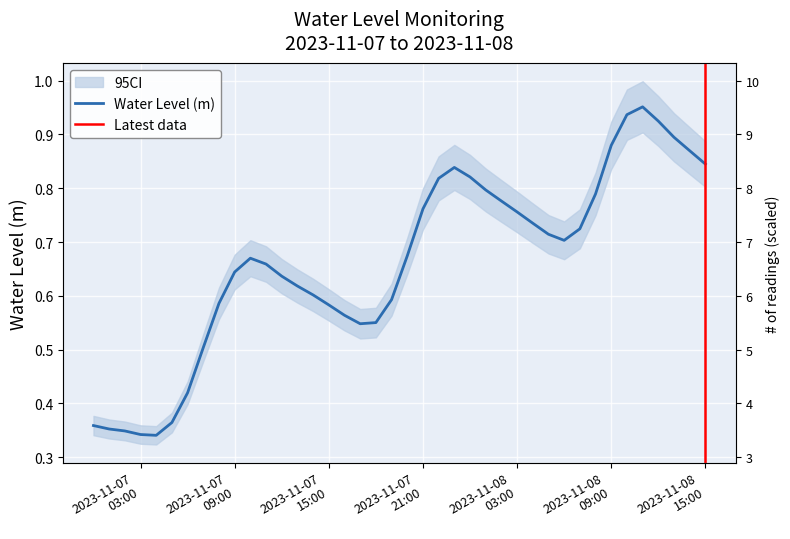

List the labels in order of value, smallest first.

2023-11-07 04:00:00, 2023-11-07 03:00:00, 2023-11-07 02:00:00, 2023-11-07 01:00:00, 2023-11-07 00:00:00, 2023-11-07 05:00:00, 2023-11-07 06:00:00, 2023-11-07 07:00:00, 2023-11-07 17:00:00, 2023-11-07 18:00:00, 2023-11-07 16:00:00, 2023-11-07 15:00:00, 2023-11-07 08:00:00, 2023-11-07 19:00:00, 2023-11-07 14:00:00, 2023-11-07 13:00:00, 2023-11-07 12:00:00, 2023-11-07 09:00:00, 2023-11-07 11:00:00, 2023-11-07 10:00:00, 2023-11-07 20:00:00, 2023-11-08 06:00:00, 2023-11-08 05:00:00, 2023-11-08 07:00:00, 2023-11-08 04:00:00, 2023-11-08 03:00:00, 2023-11-07 21:00:00, 2023-11-08 02:00:00, 2023-11-08 08:00:00, 2023-11-08 01:00:00, 2023-11-07 22:00:00, 2023-11-08 00:00:00, 2023-11-07 23:00:00, 2023-11-08 15:00:00, 2023-11-08 14:00:00, 2023-11-08 09:00:00, 2023-11-08 13:00:00, 2023-11-08 12:00:00, 2023-11-08 10:00:00, 2023-11-08 11:00:00